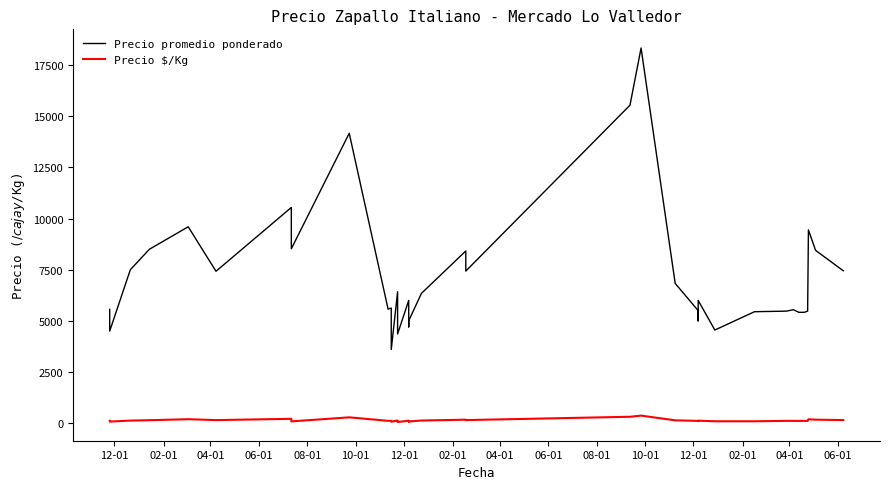

What is the label of the 8th point from the left?

02-01